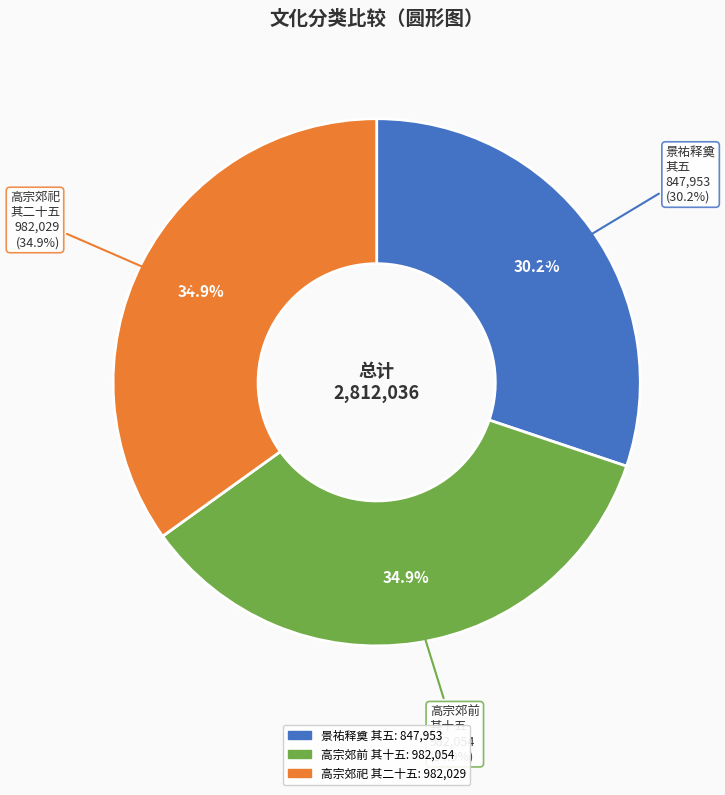

The 景祐释奠武成王六首 其五 饮福用《绥安》。 slice represents 17% of the pie. True or false?

False